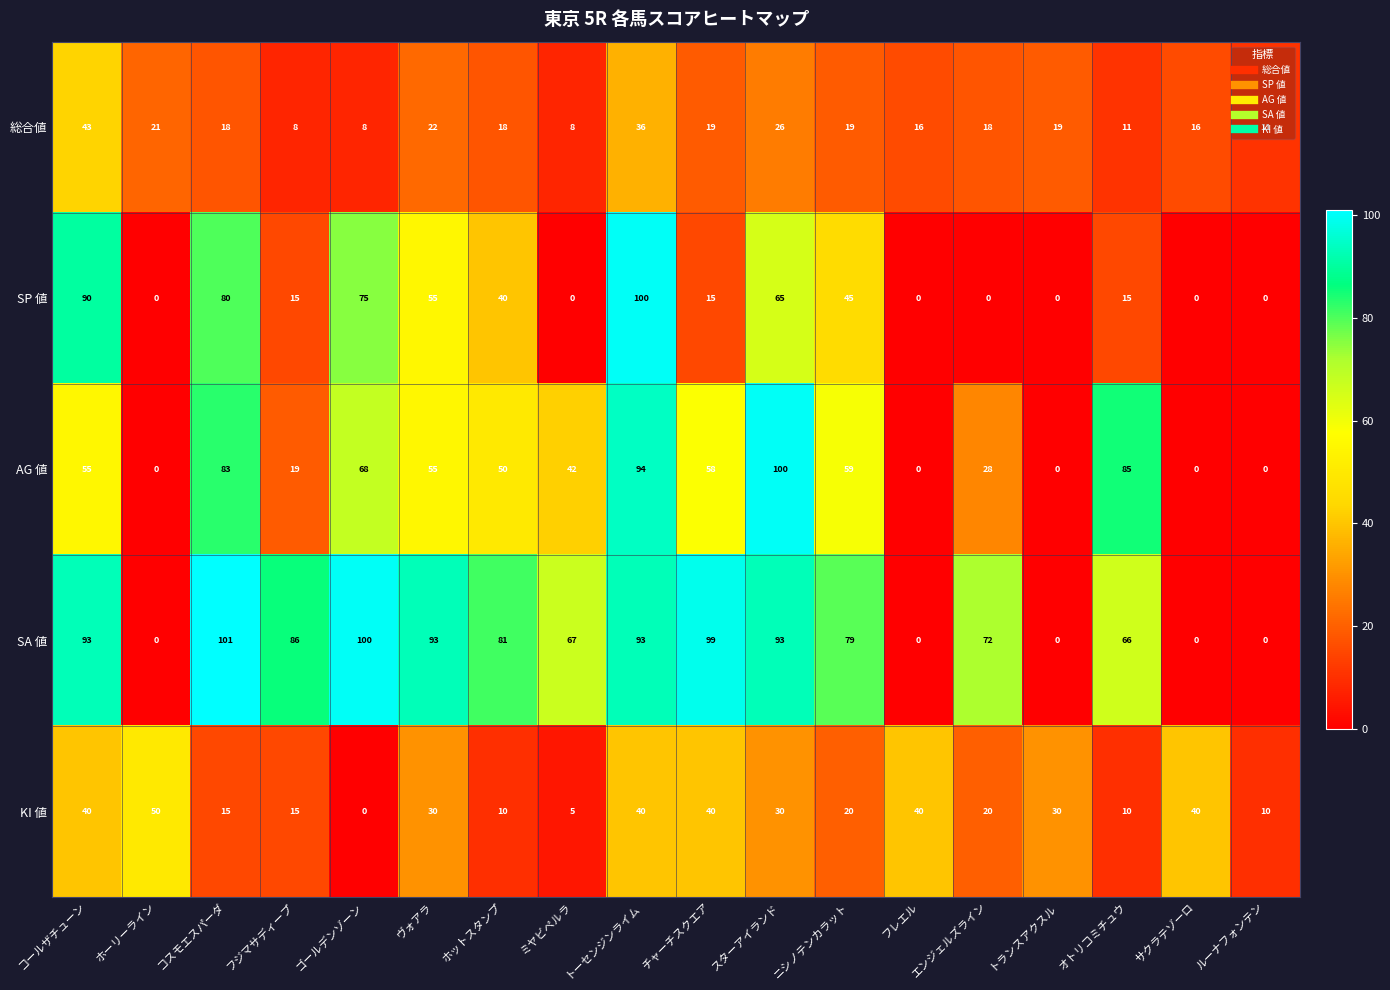

What is the difference between the second highest and minimum values in the SP 値 series?

90